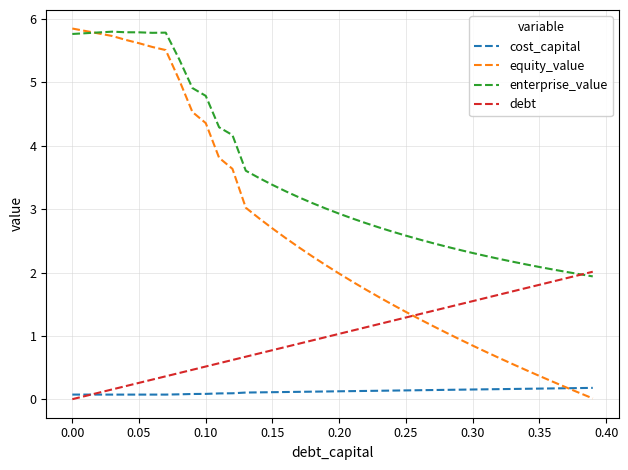

What is the sum of all equity_value values?

103.5